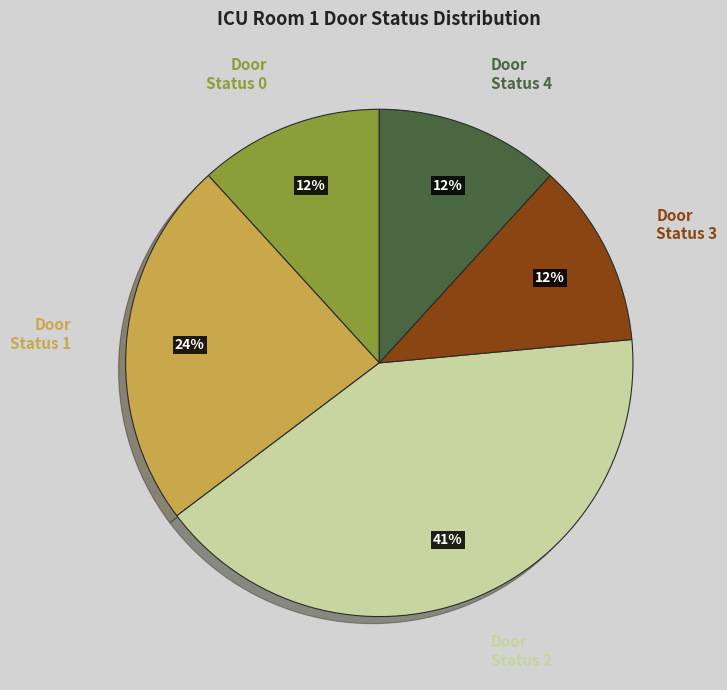

To the nearest percent, what percentage of the pie is Door Status 2?

41%